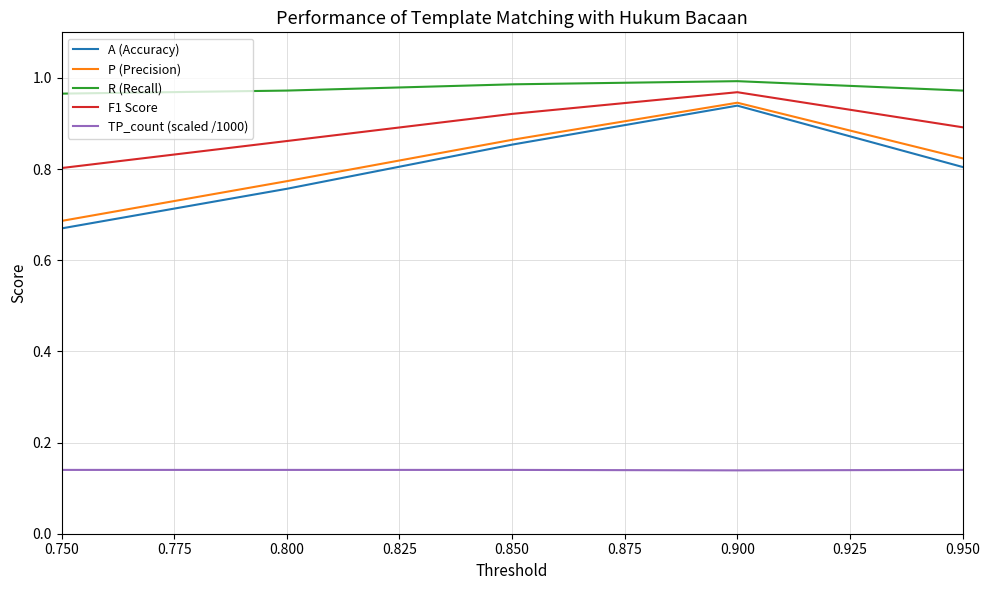

True or false: A (Accuracy) and F1 Score cross at least once.

False